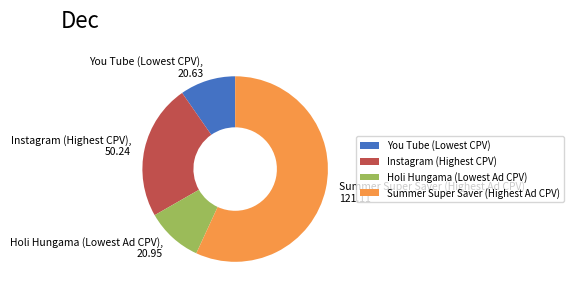

Which slice represents more than half of the pie?

Summer Super Saver (Highest Ad CPV)